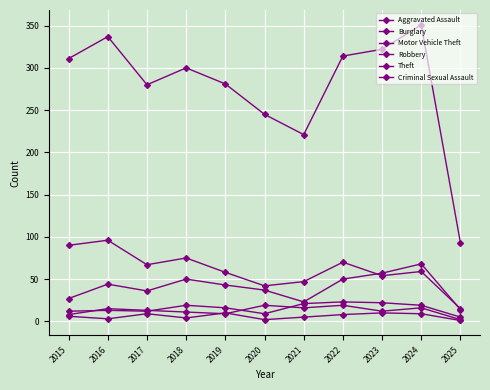

Rank the series at 2018 from lowest to highest value.

Criminal Sexual Assault, Robbery, Aggravated Assault, Motor Vehicle Theft, Burglary, Theft